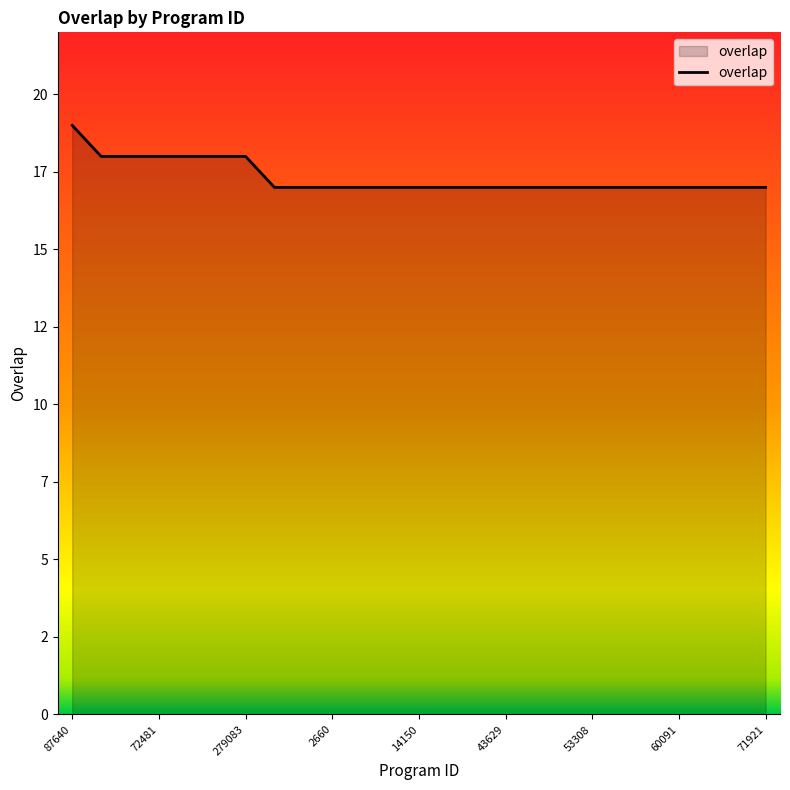

True or false: the data has more than 2 interior local peaks.

False